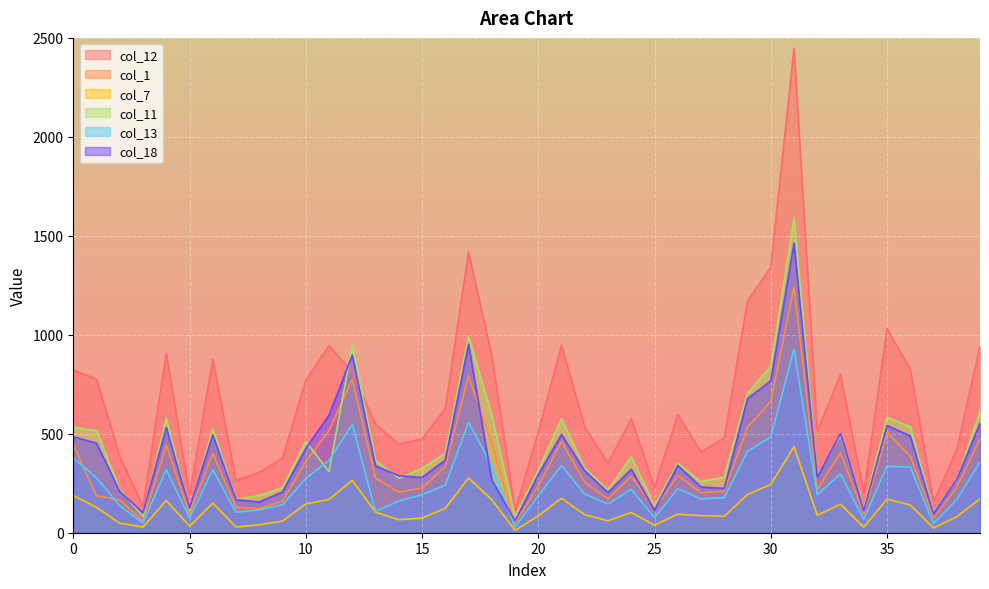

What is the maximum value for col_7?

435